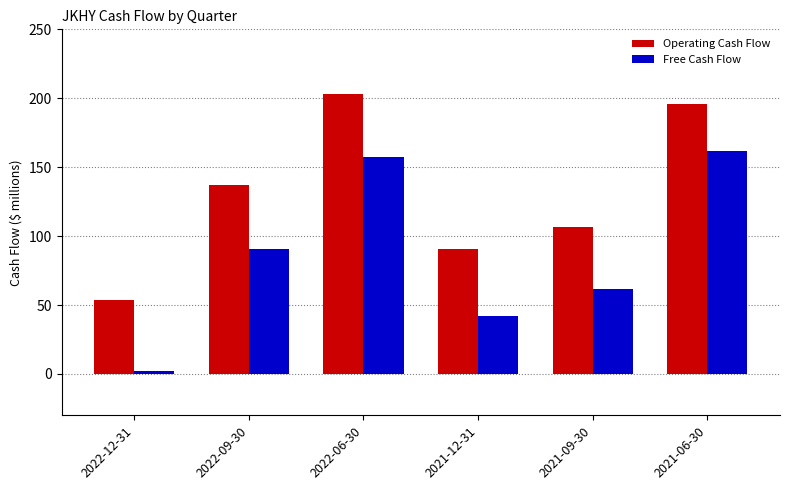

What is the difference between the second highest and minimum values in the Free Cash Flow series?

155.8